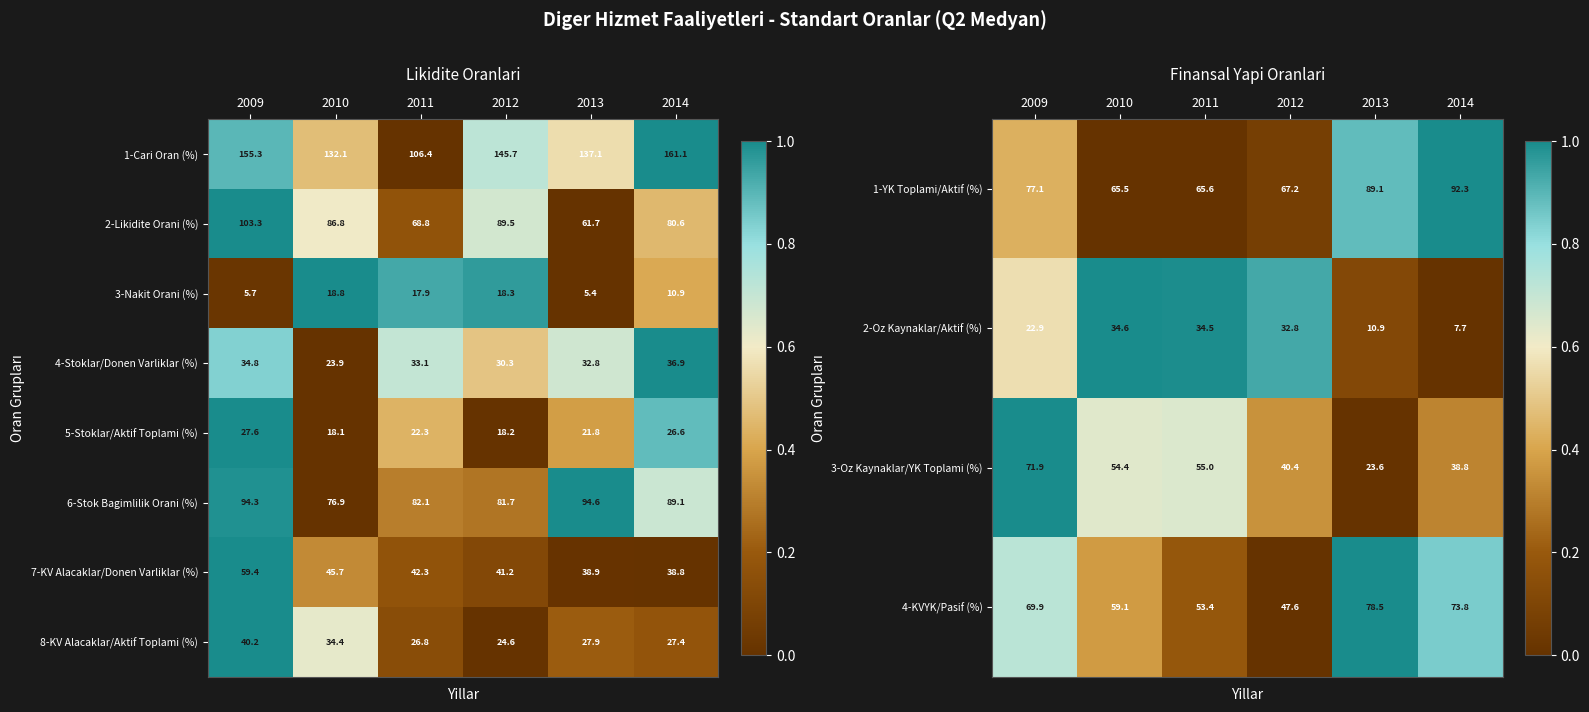

What is the difference between the maximum and minimum values in the 1-YK Toplami/Aktif (%) series?

26.8